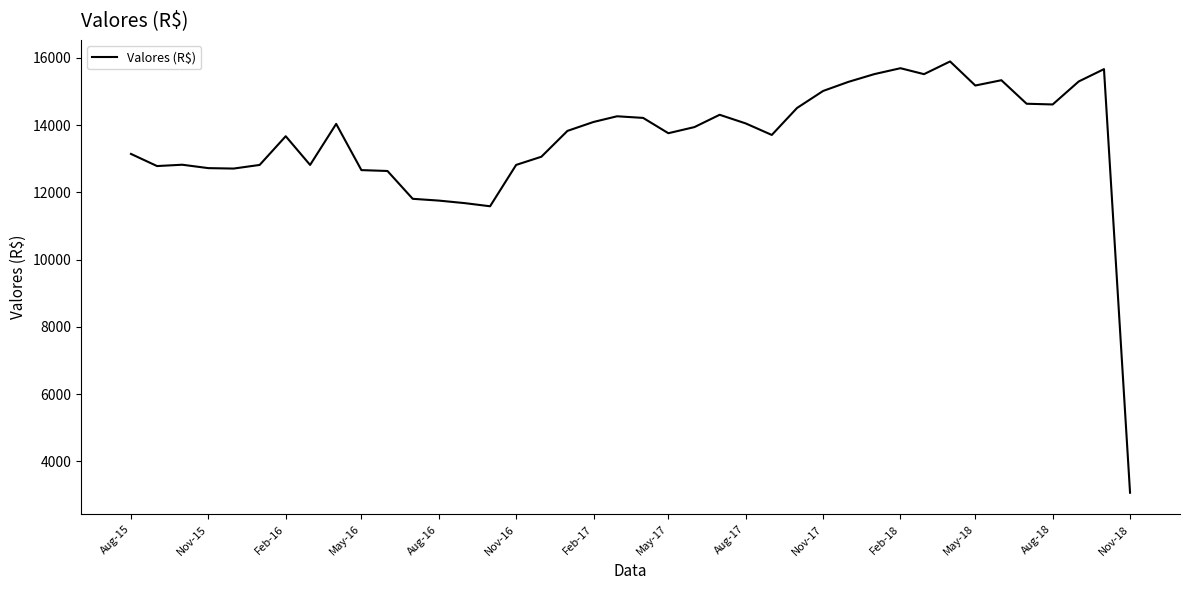

What is the minimum value shown in the chart?

3064.1